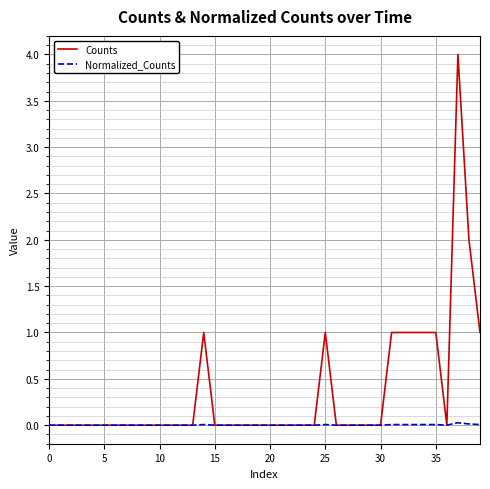

Rank the series by their maximum value, from highest to lowest.

Counts, Normalized_Counts